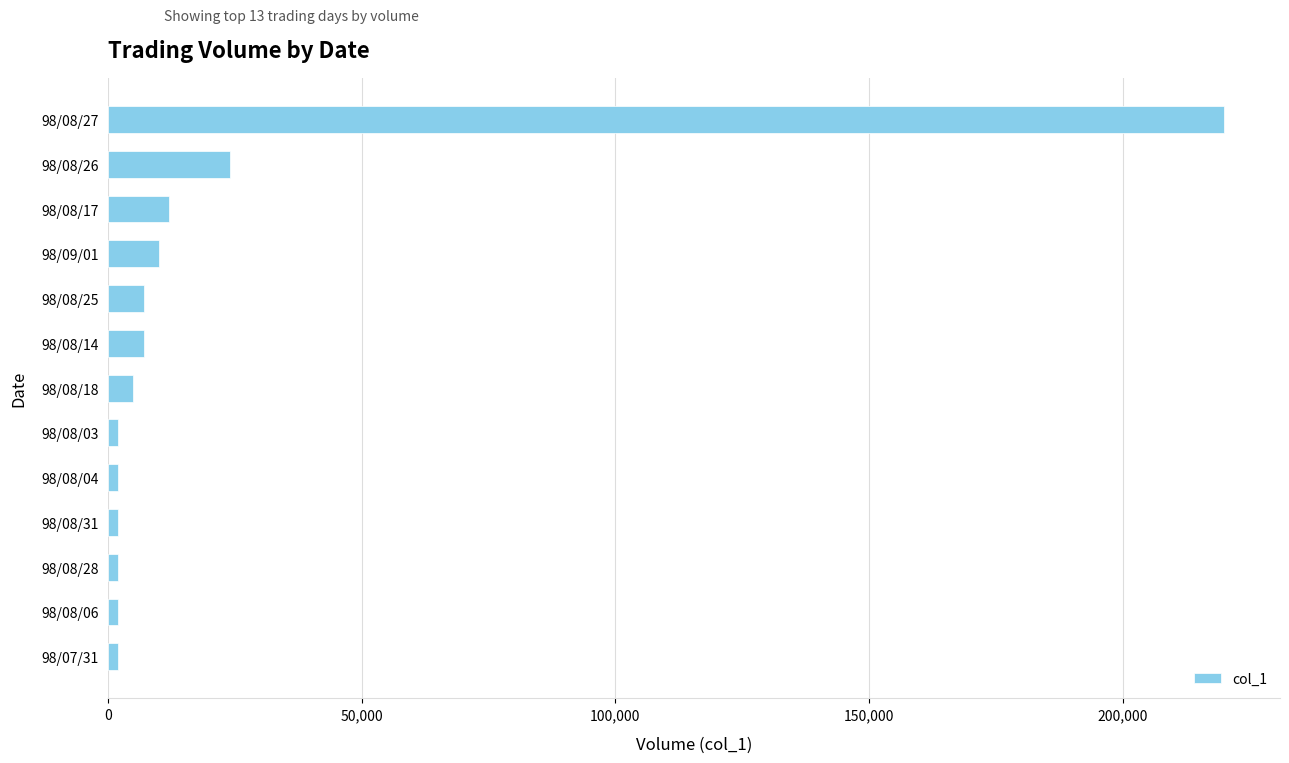

What is the average value?

22846